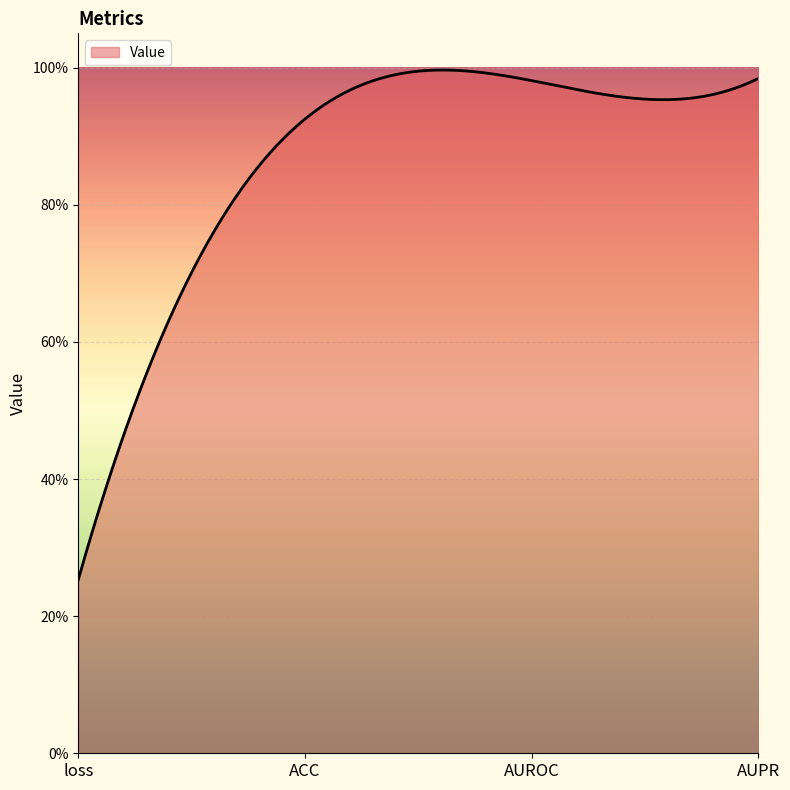

Does the chart have visible grid lines?

Yes